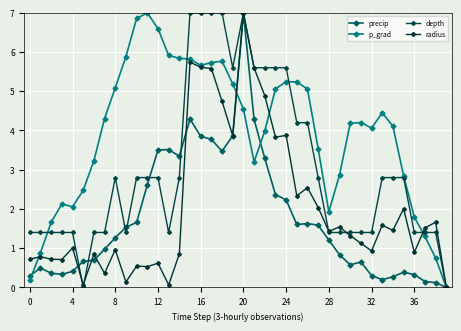

At how many categories does at least one series exceed 5?

19